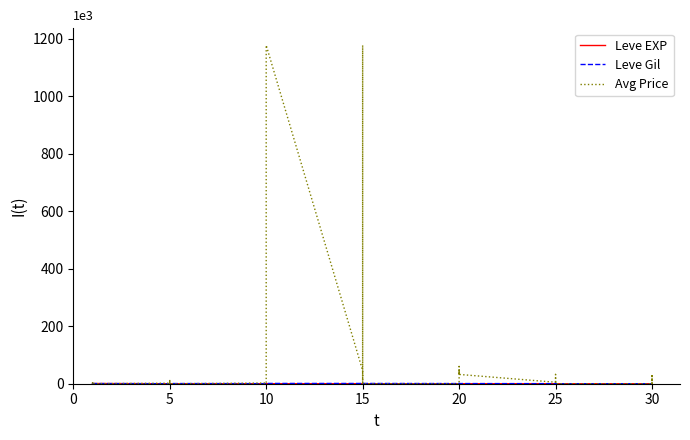

Where is the first local minimum for Leve Gil?

10